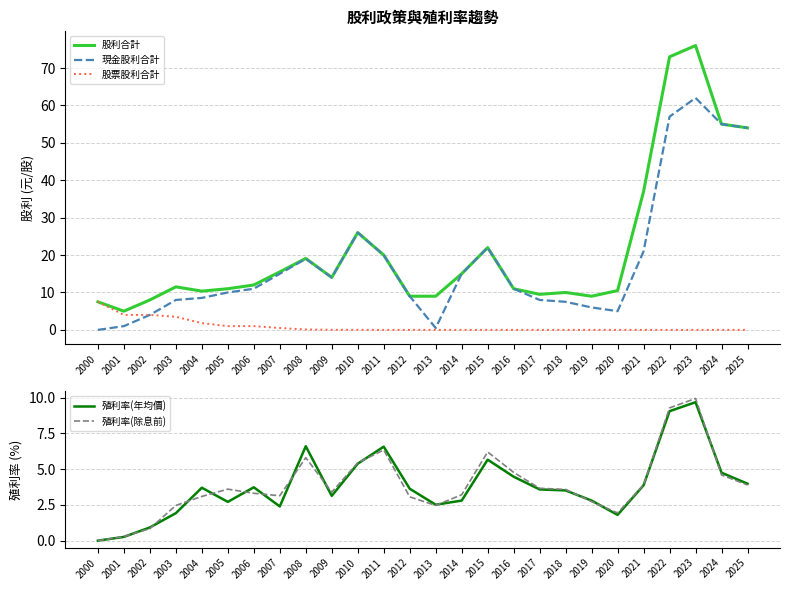

At which category does the chart reach its peak across all series?

2023